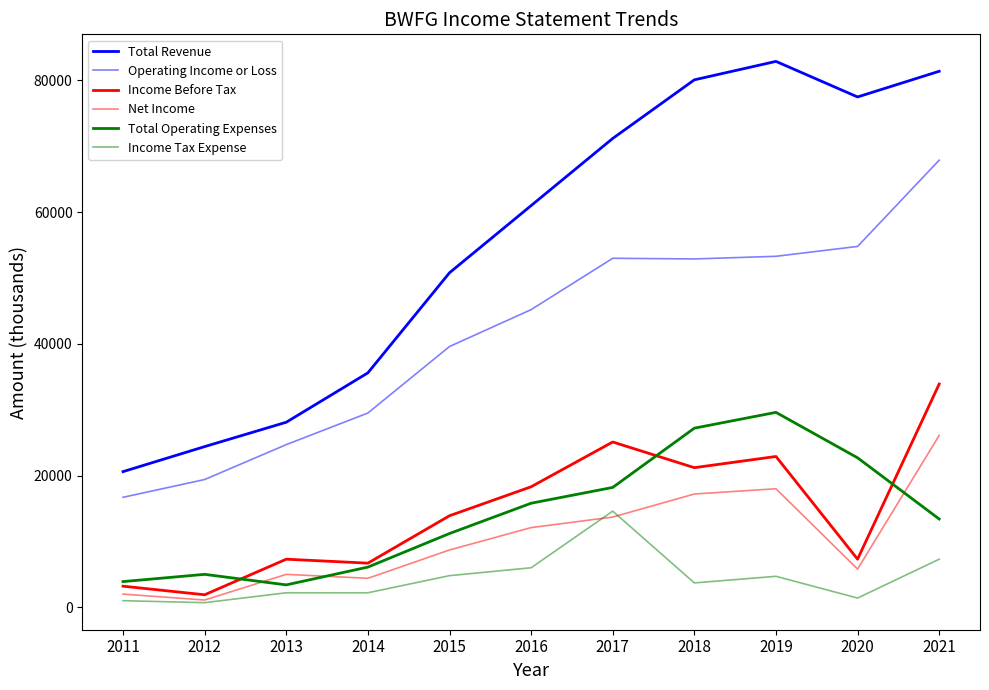

How many lines are shown in the chart?

6